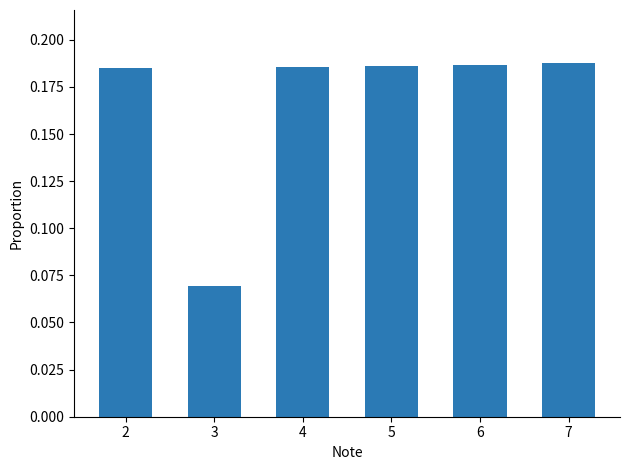

What is the change in value from 3 to 7?

+0.1